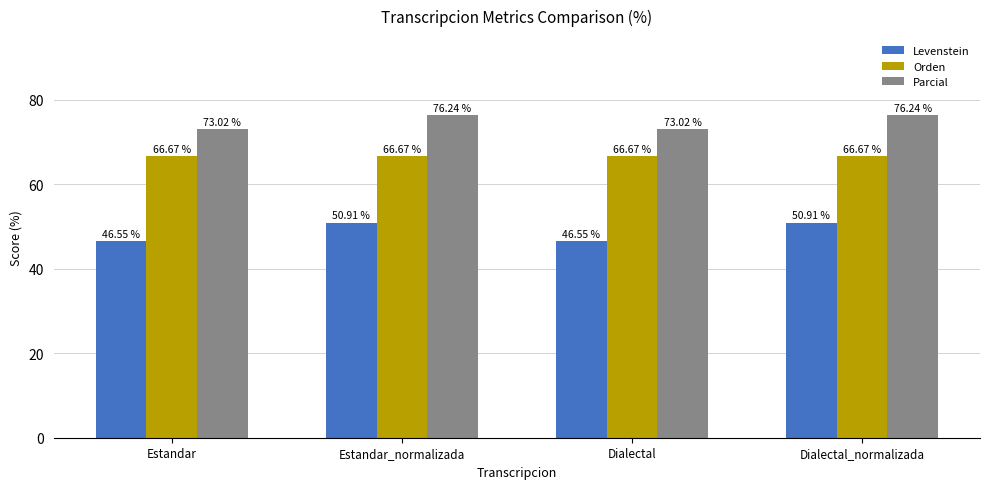

At Estandar_normalizada, list the series in order from smallest to largest.

Levenstein, Orden, Parcial